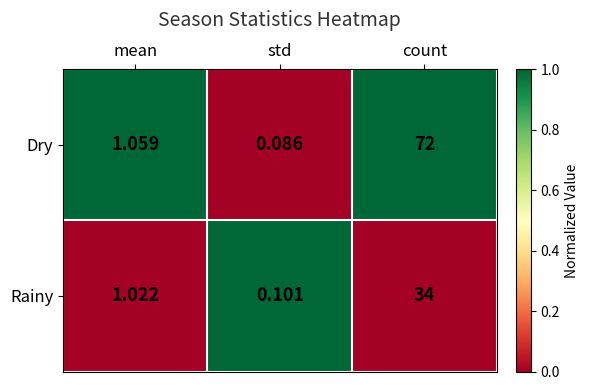

What is the spread (max minus min) of values at std?

0.0